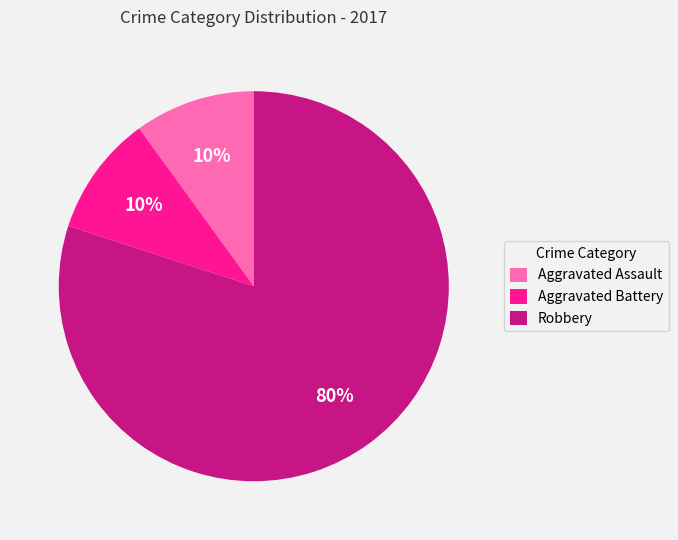

What is the largest slice in the pie chart?

Robbery